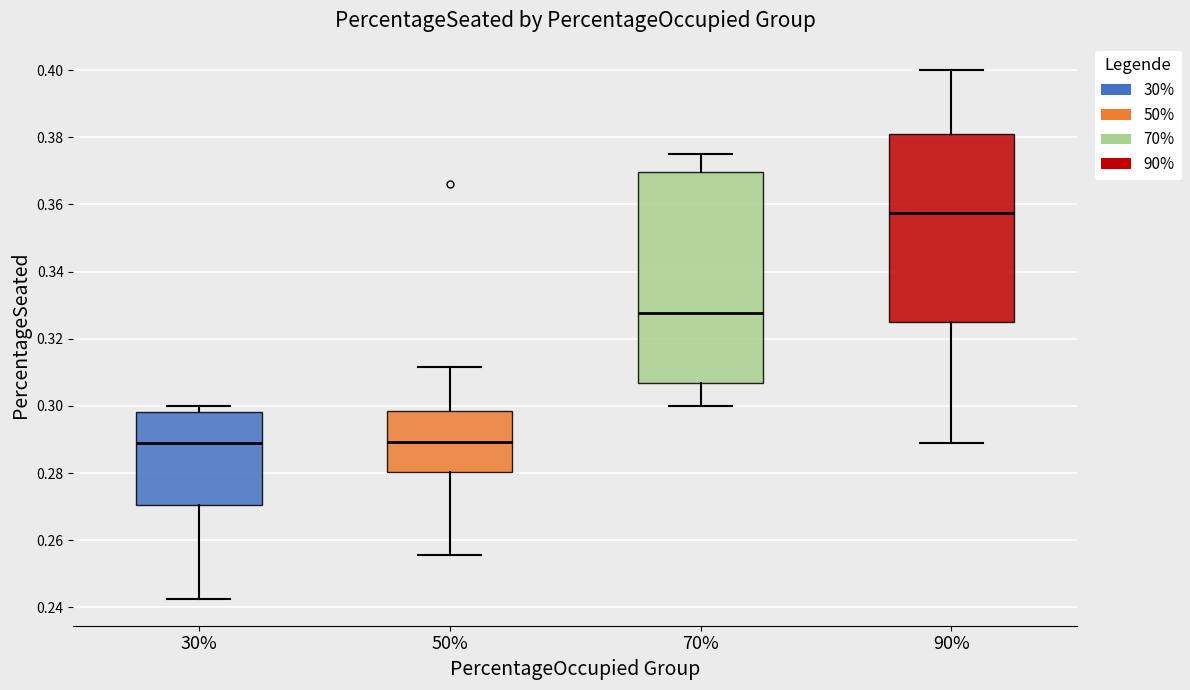

Which box is the tallest, from its lower edge to its upper edge?

70%